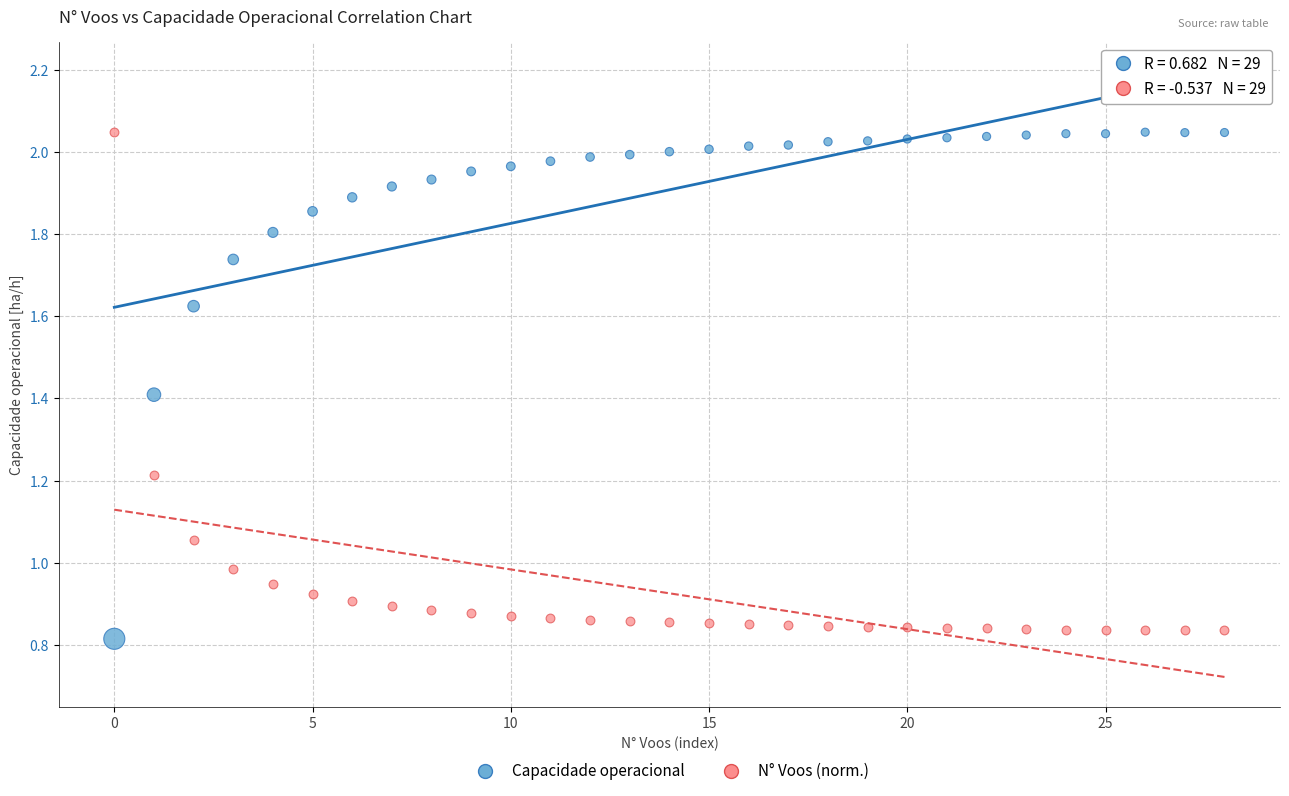

Across all data points, what is the range of Y values (max minus min)?

1.2